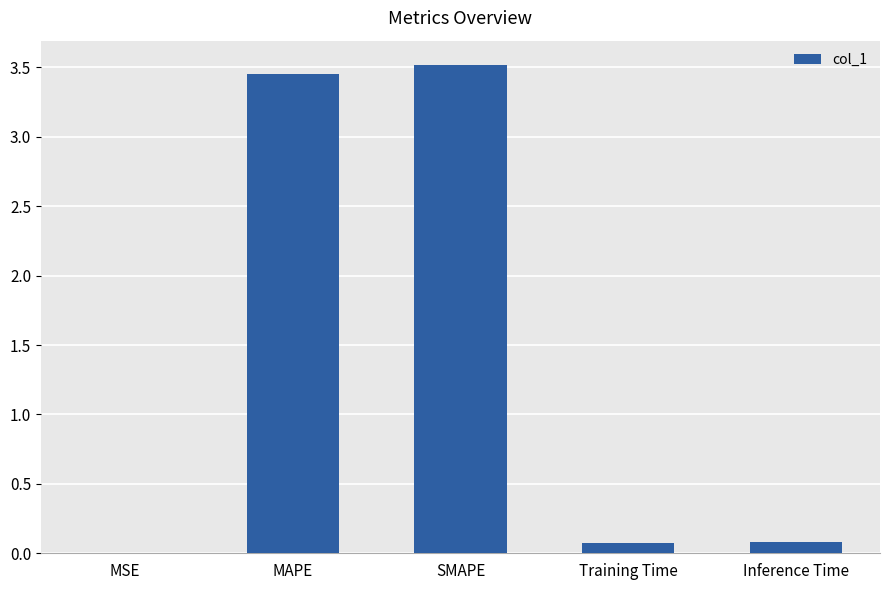

Which has a higher value, SMAPE or Training Time?

SMAPE